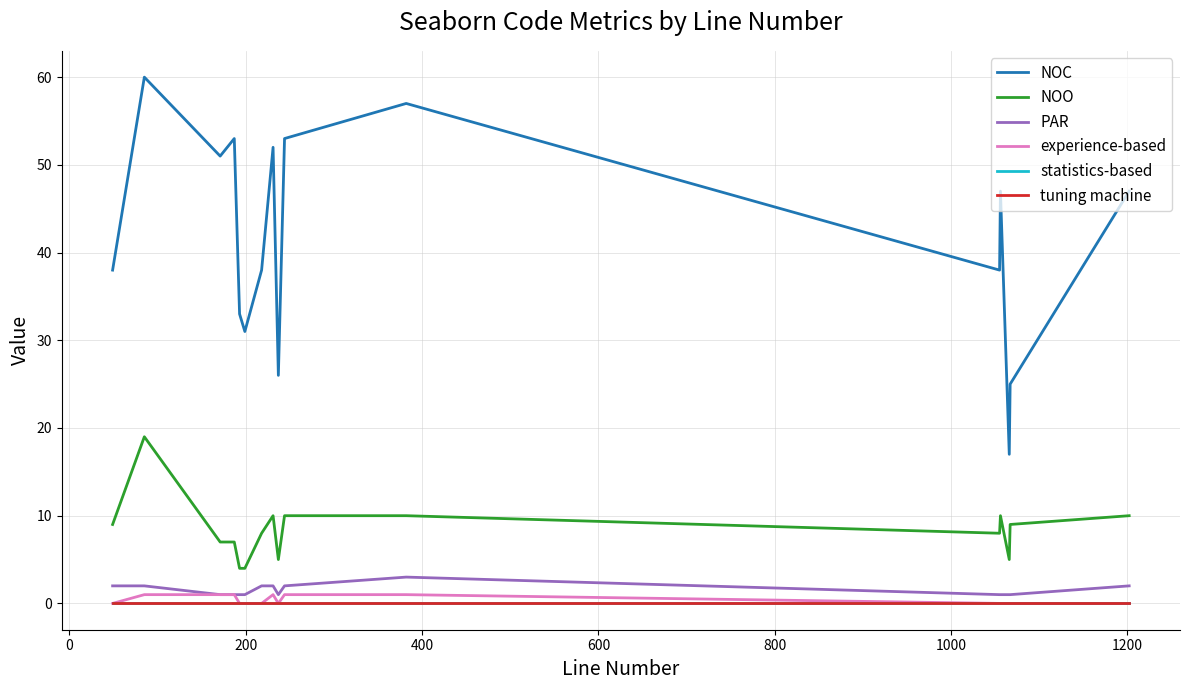

Is this an area chart (filled region under the line)?

No